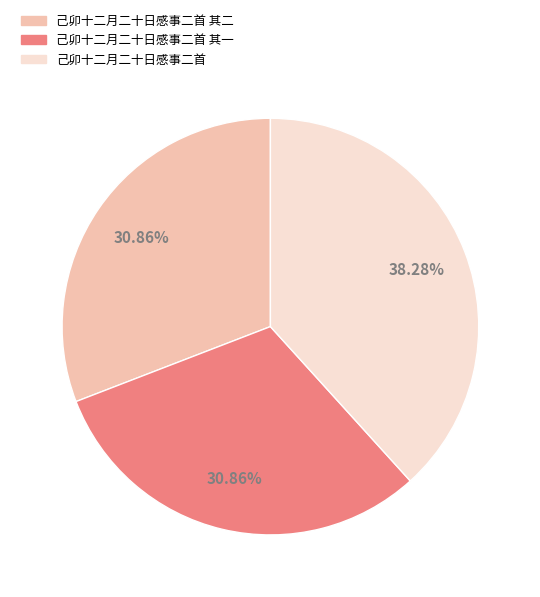

How many segments does this pie chart have?

3